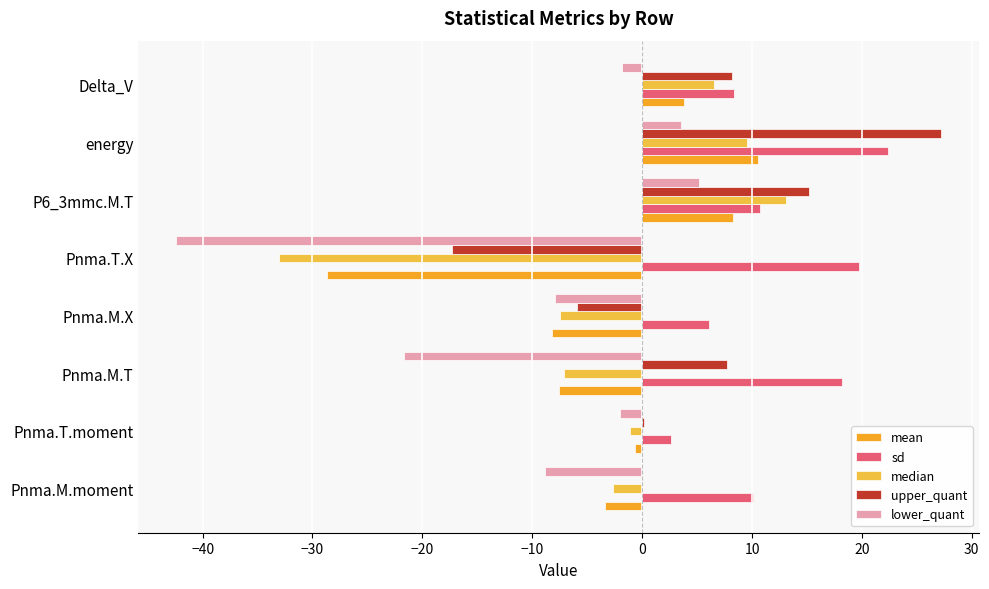

How many values in lower_quant are above zero?

2